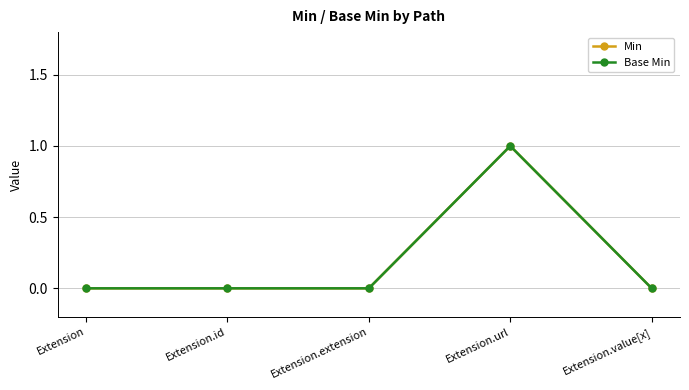

The Min series shows 0 at Extension.value[x]. True or false?

False